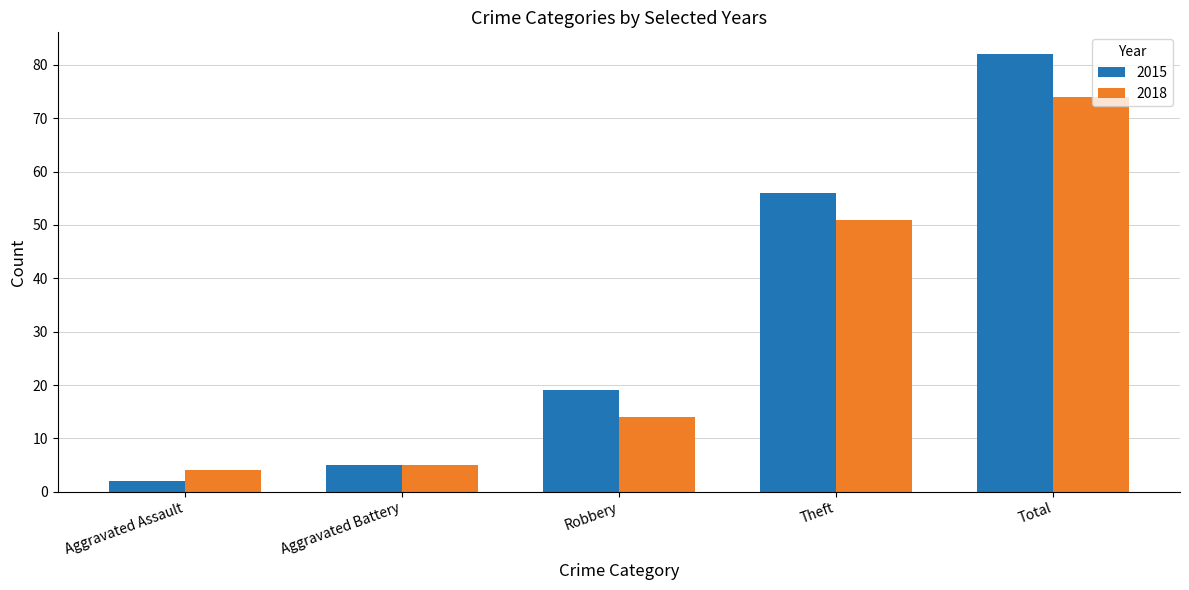

Is it true that 2015 equals 25 at Theft?

False